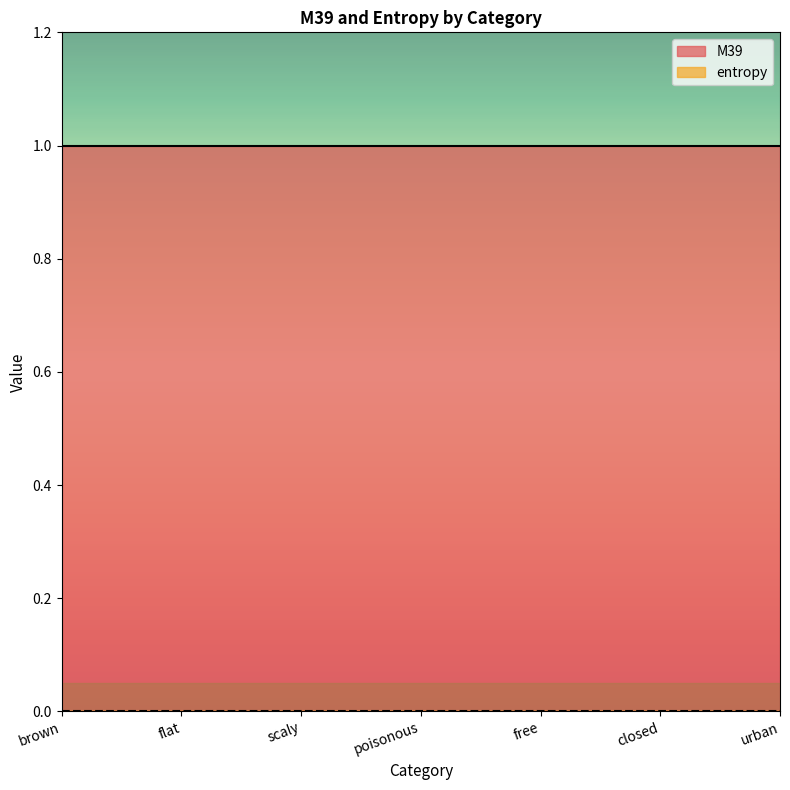

Between flat and poisonous, which is larger?

flat